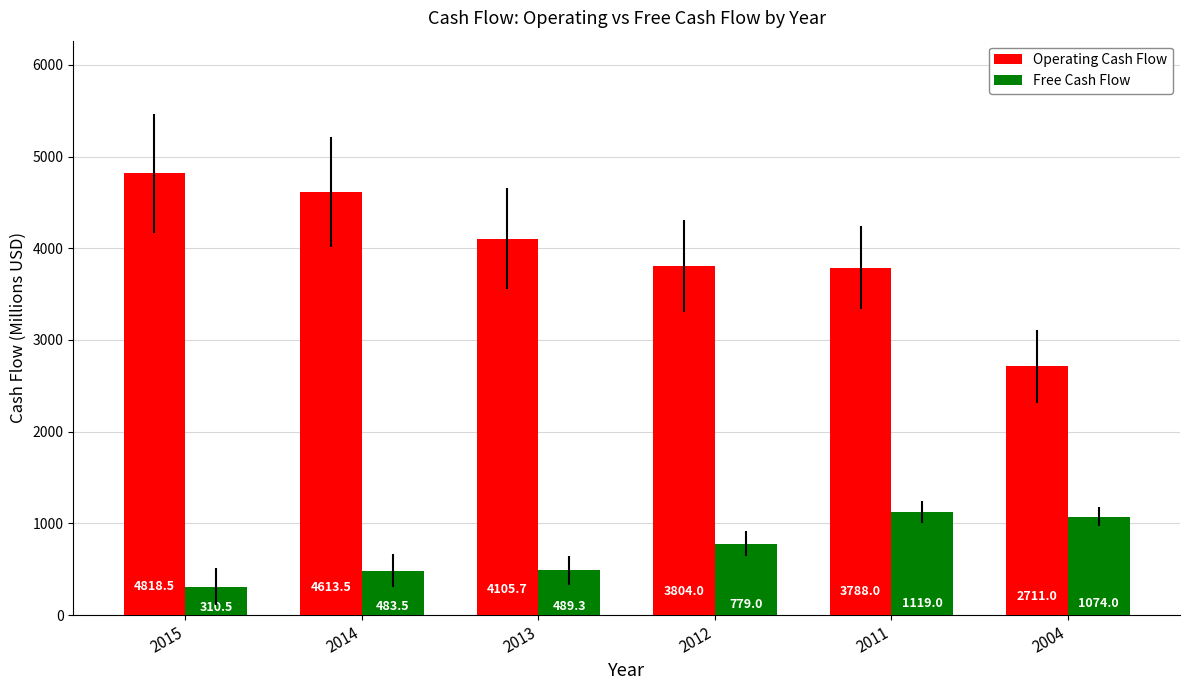

List the series in order of their peak value, highest first.

Operating Cash Flow, Free Cash Flow